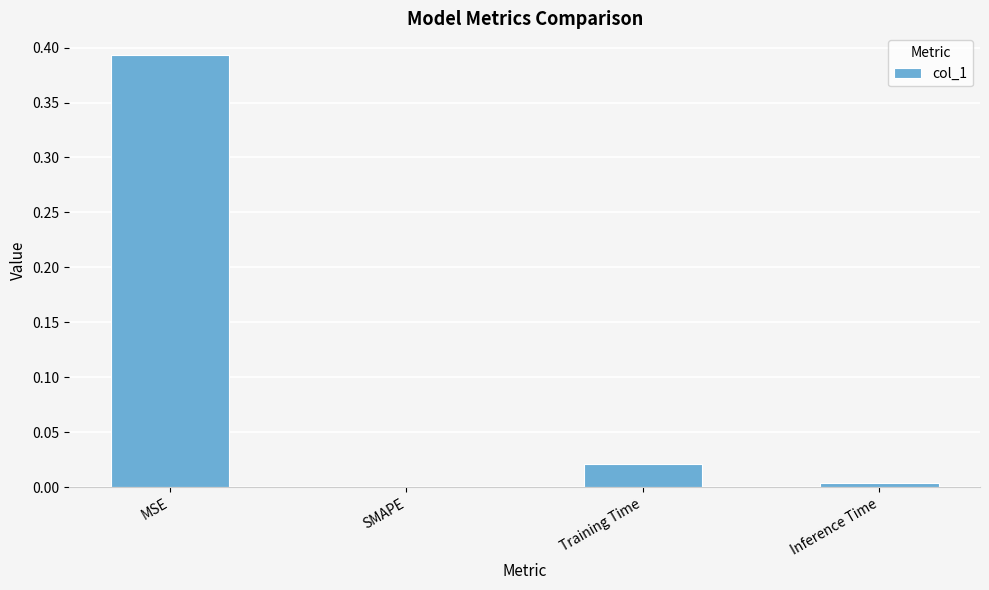

What is the change in value from MSE to Inference Time?

-0.4